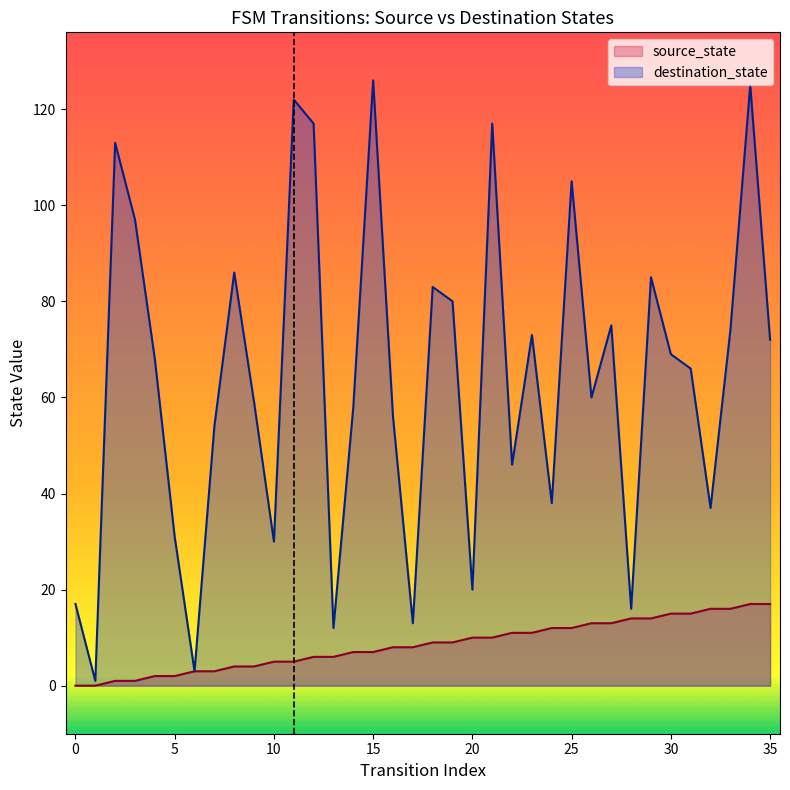

Reading left to right, list all the values displayed in this chart.

source_state: 0	0	1	1	2	2	3	3	4	4	5	5	6	6	7	7	8	8	9	9	10	10	11	11	12	12	13	13	14	14	15	15	16	16	17	17
destination_state: 17	1	113	97	68	31	3	54	86	59	30	122	117	12	58	126	56	13	83	80	20	117	46	73	38	105	60	75	16	85	69	66	37	74	125	72